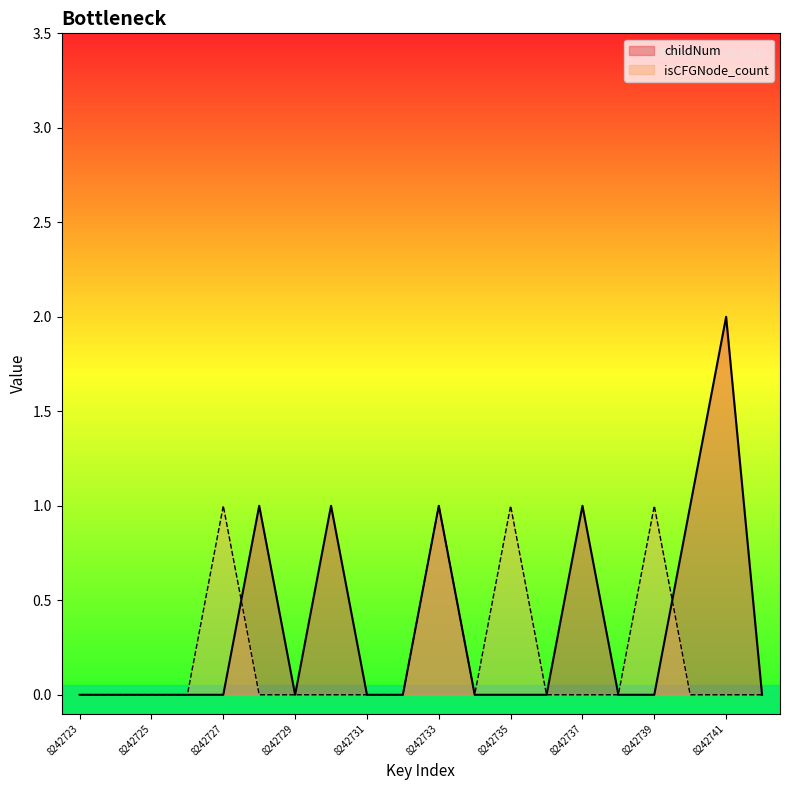

Which has a higher value, 8242742 or 8242735?

8242742